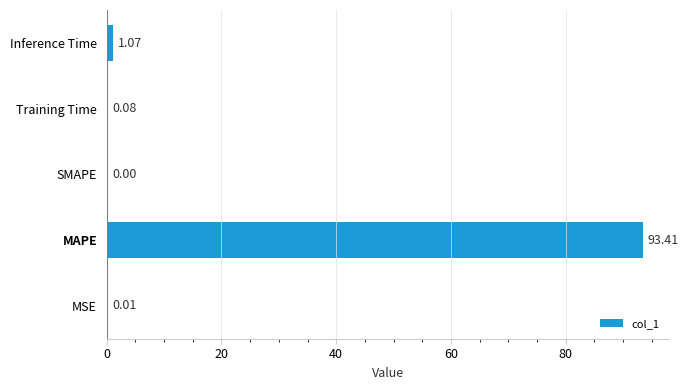

Which label corresponds to the largest value in the chart?

MAPE